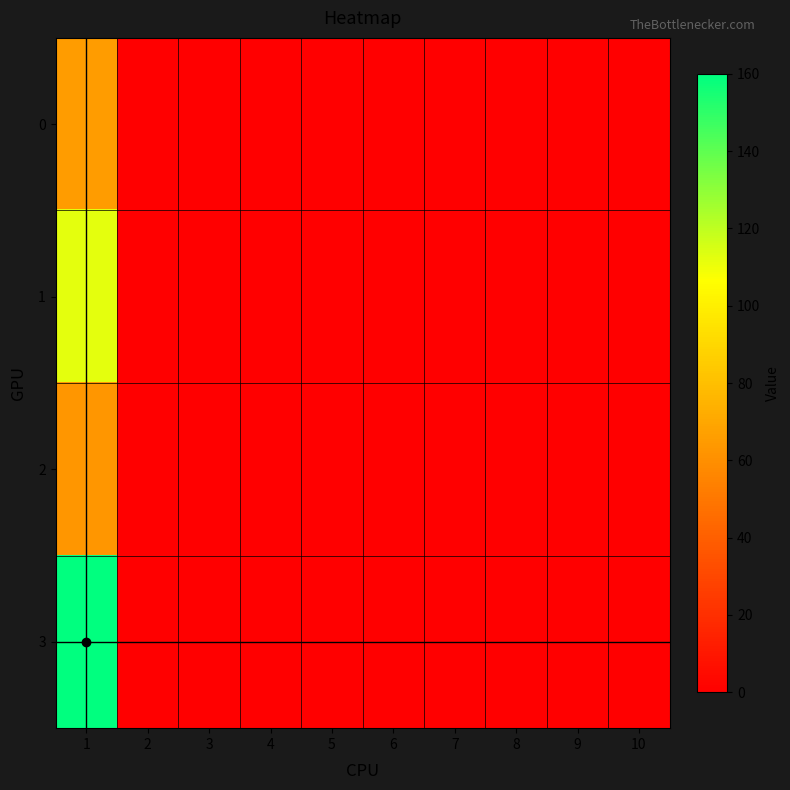

Reading right to left, what are all the values shown in this chart?

0: 10=0	9=0	8=0	7=0	6=0	5=0	4=0	3=0	2=0	1=65
1: 10=0	9=0	8=0	7=0	6=0	5=0	4=0	3=0	2=0	1=112
2: 10=0	9=0	8=0	7=0	6=0	5=0	4=0	3=0	2=0	1=63
3: 10=0	9=0	8=0	7=0	6=0	5=0	4=0	3=0	2=0	1=160